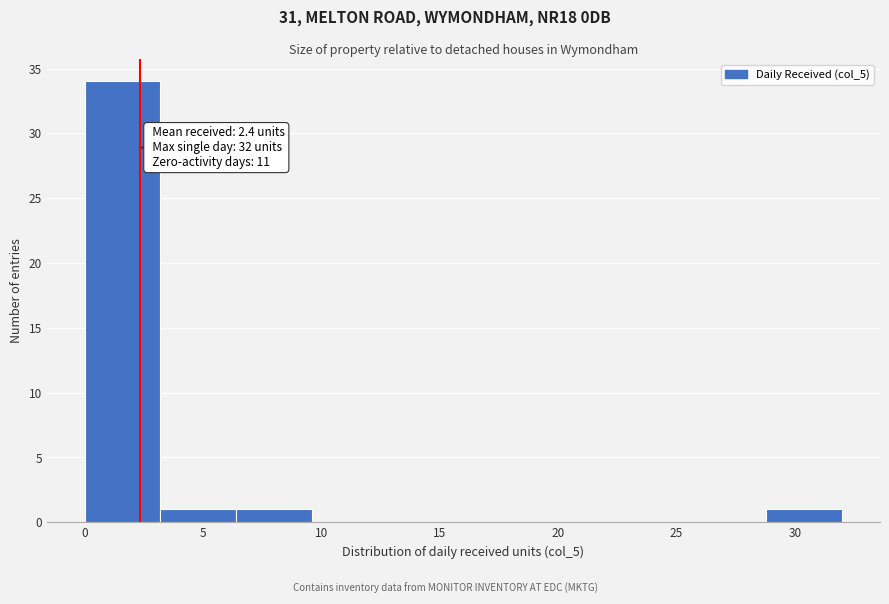

Which range on the x-axis has the tallest bar?

0.0 to 3.2